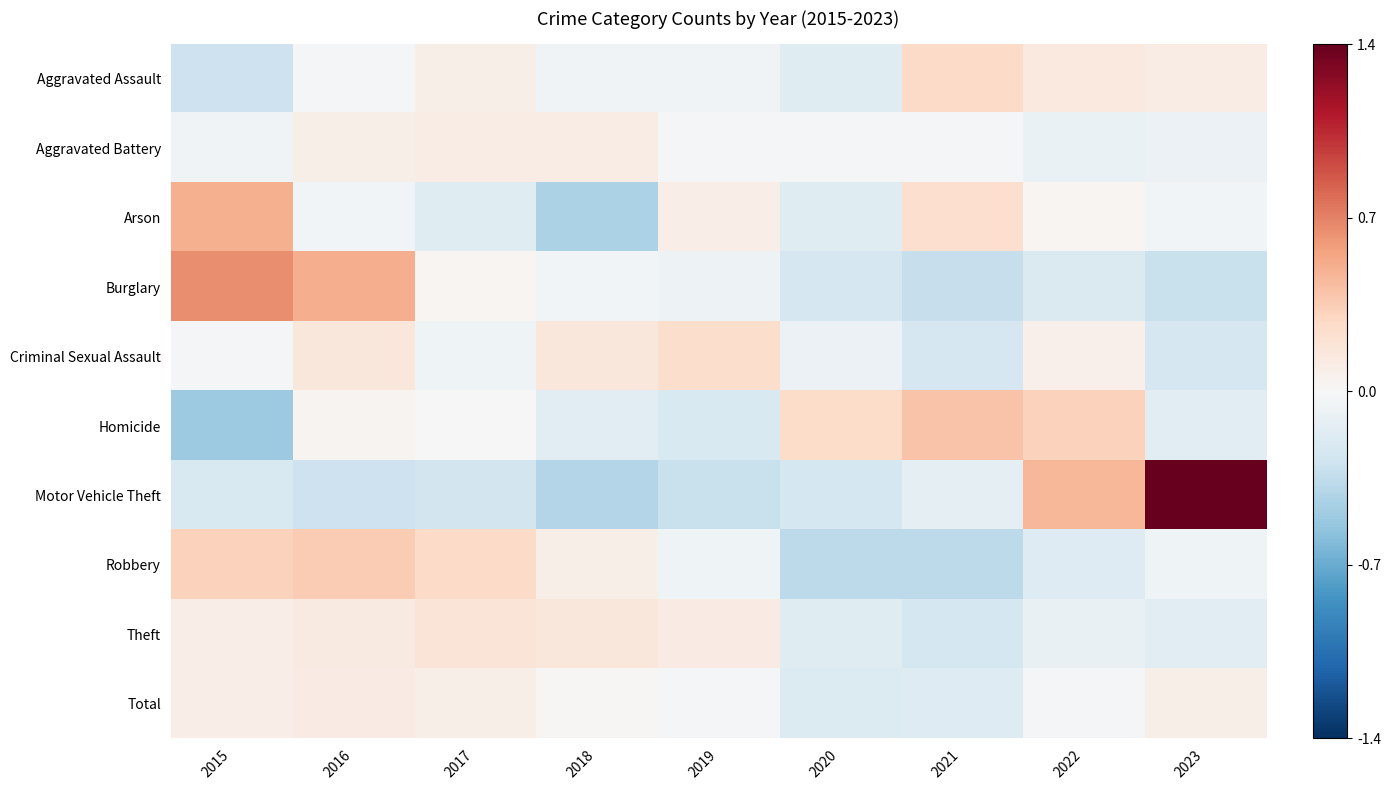

Count the number of data series in this chart.

10